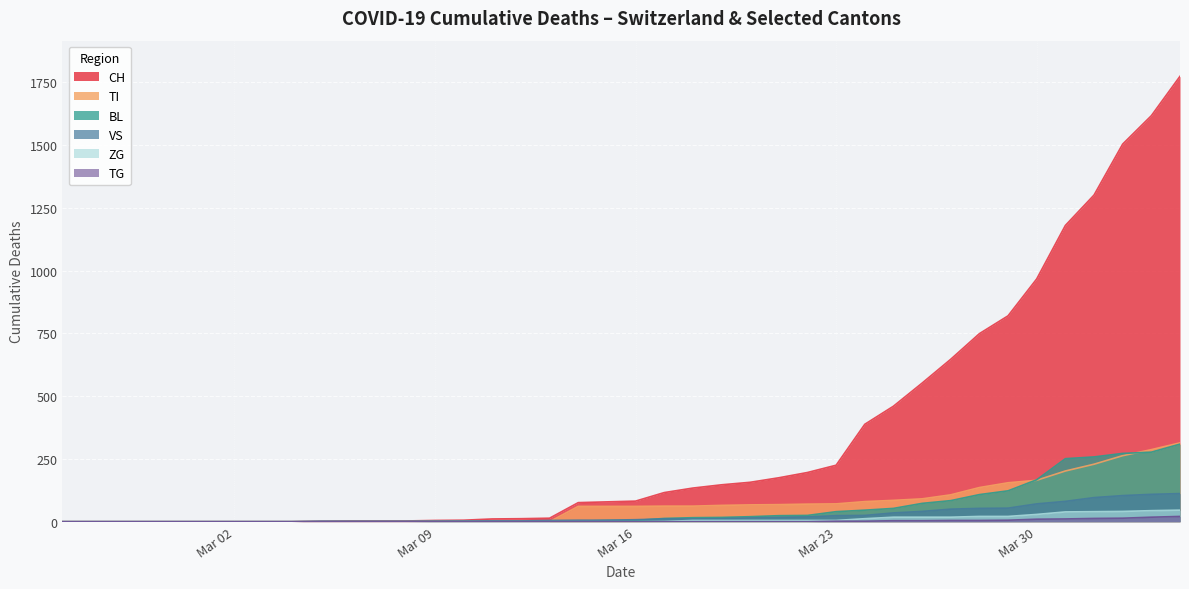

What is the difference between the CH values at 2020-05-03 and 2020-02-25?

2650